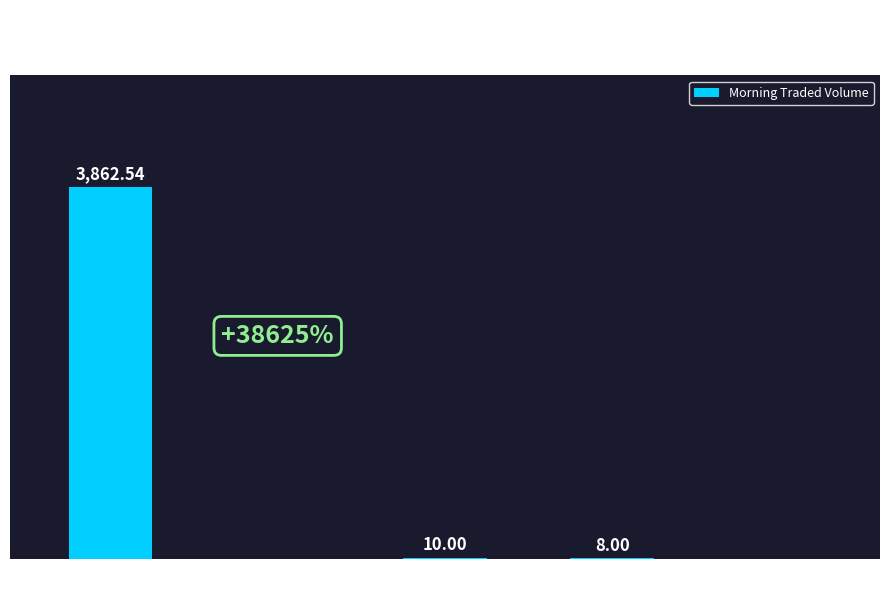

Is it true that the value at 113059229 is 1671.2?

False